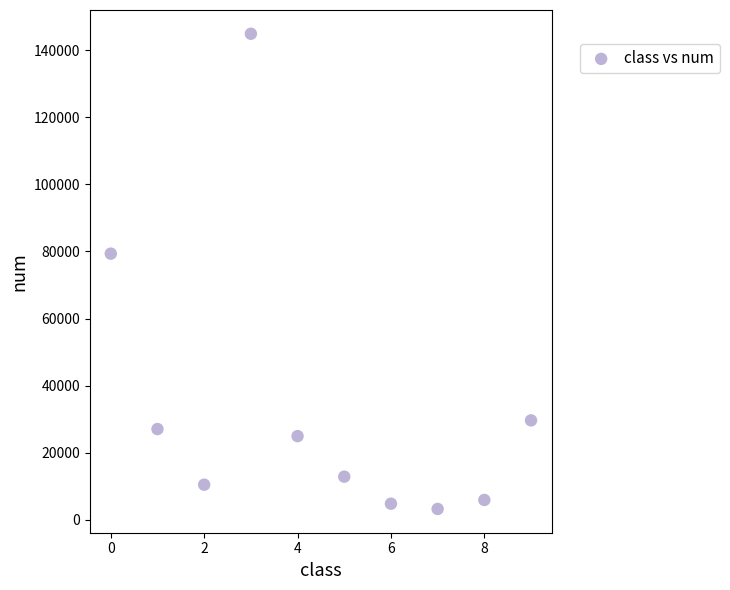

What Y value in the scatter plot is closest to 74056?

79337